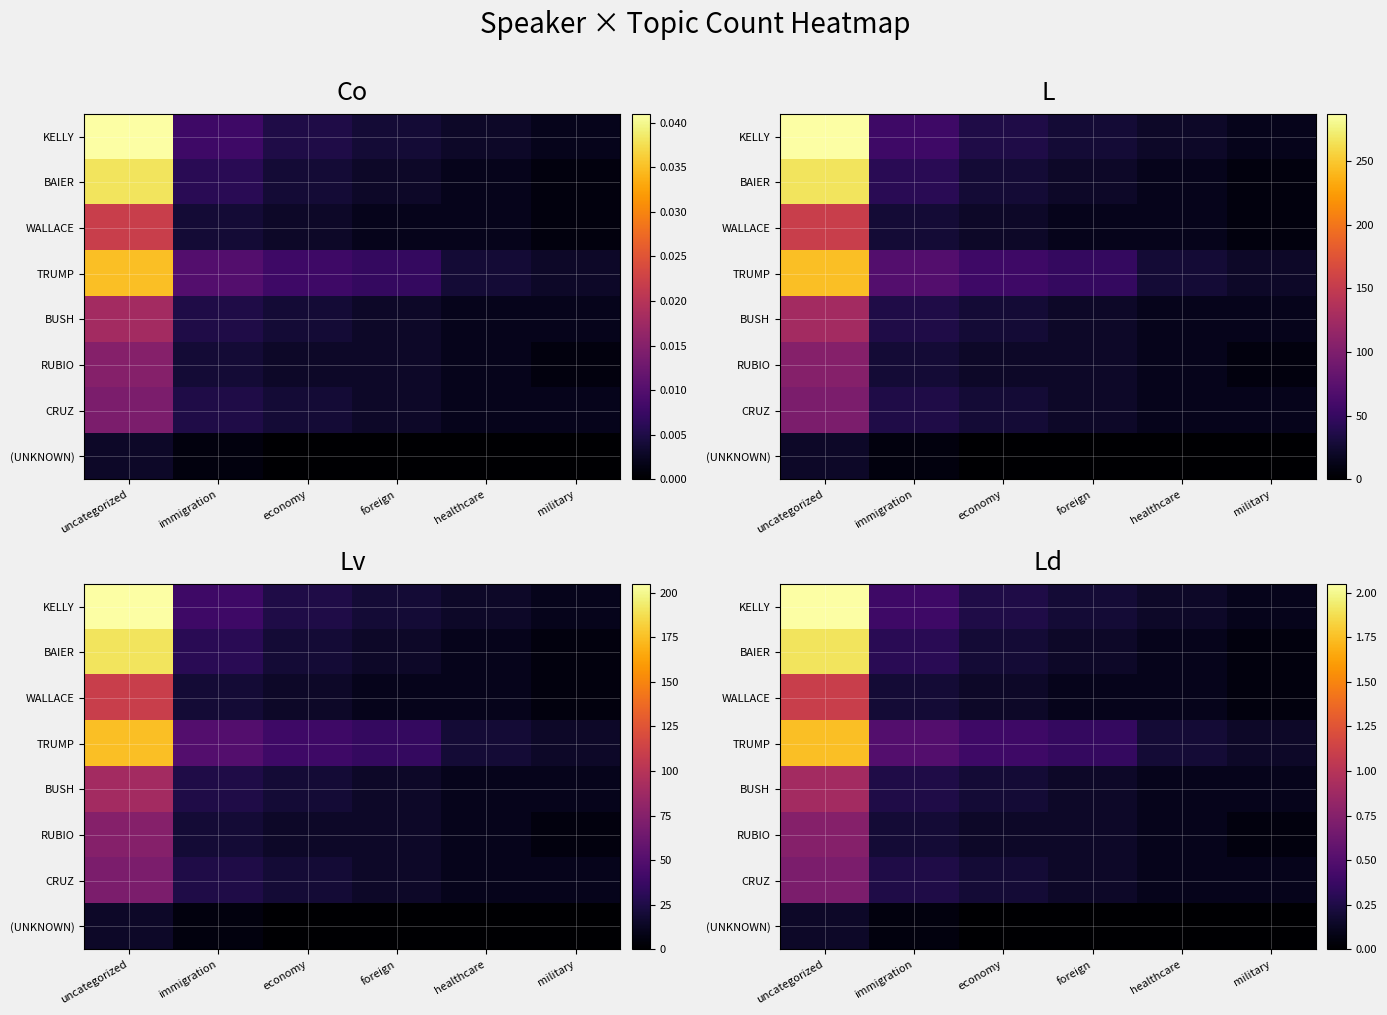

Rank the categories by KELLY value from highest to lowest.

uncategorized, immigration, economy, foreign, healthcare, military